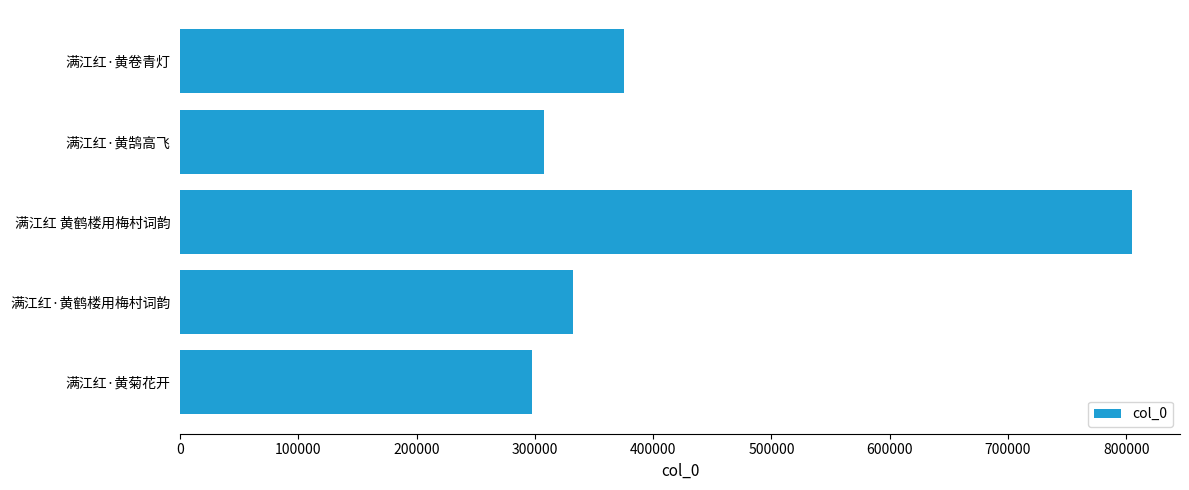

What is the smallest value displayed?

297710